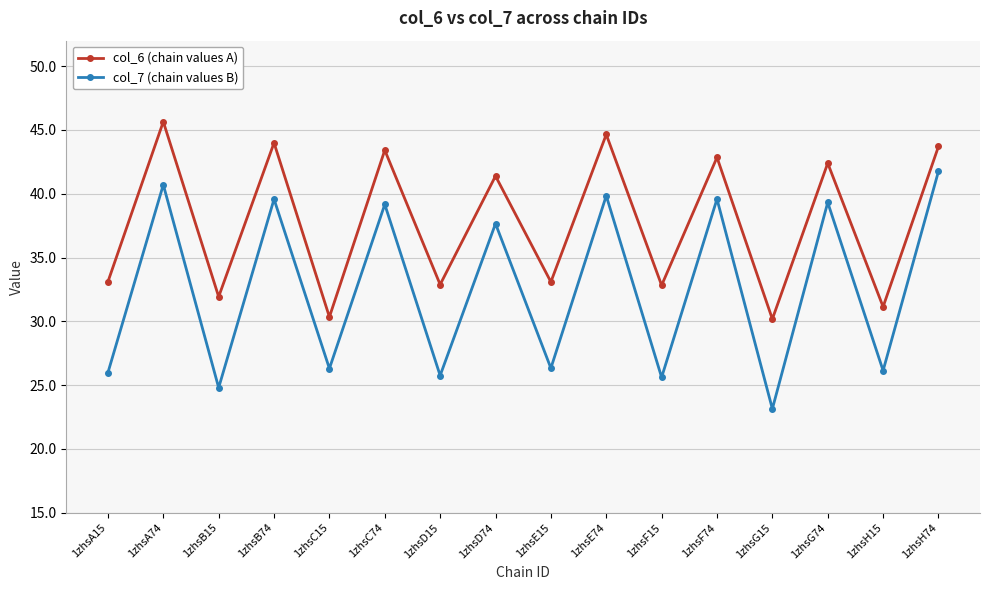

What position from the right is 1zhsG15?

4